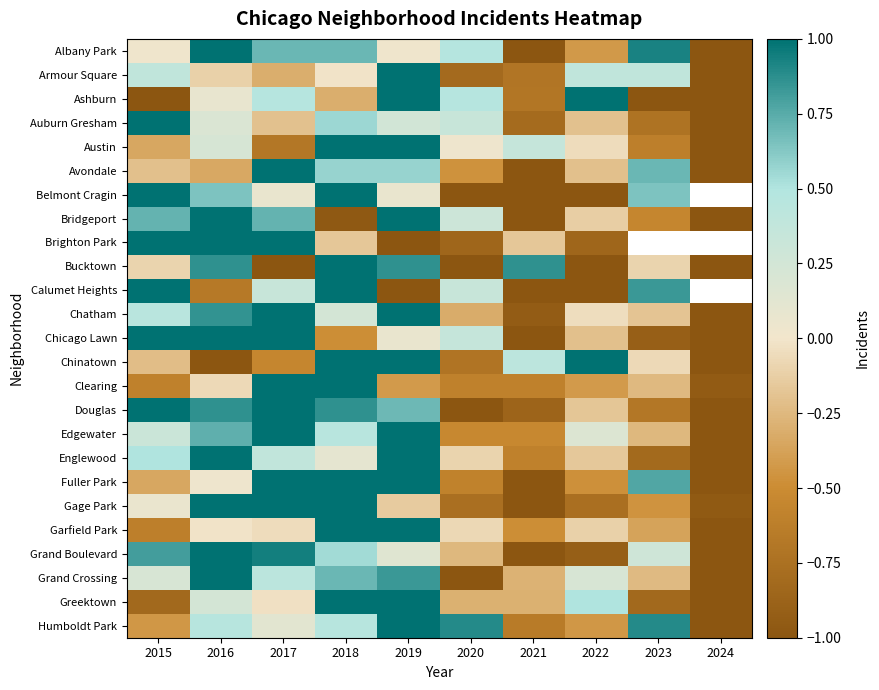

Where is Calumet Heights nearest to the value 0?

2017